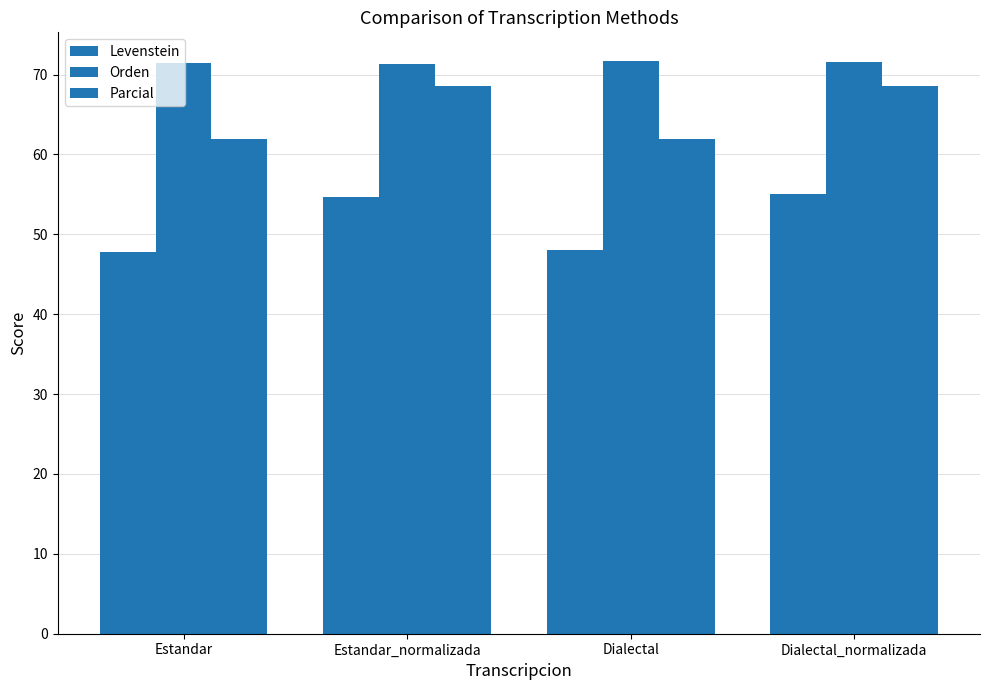

At which label does Parcial reach its peak?

Estandar_normalizada